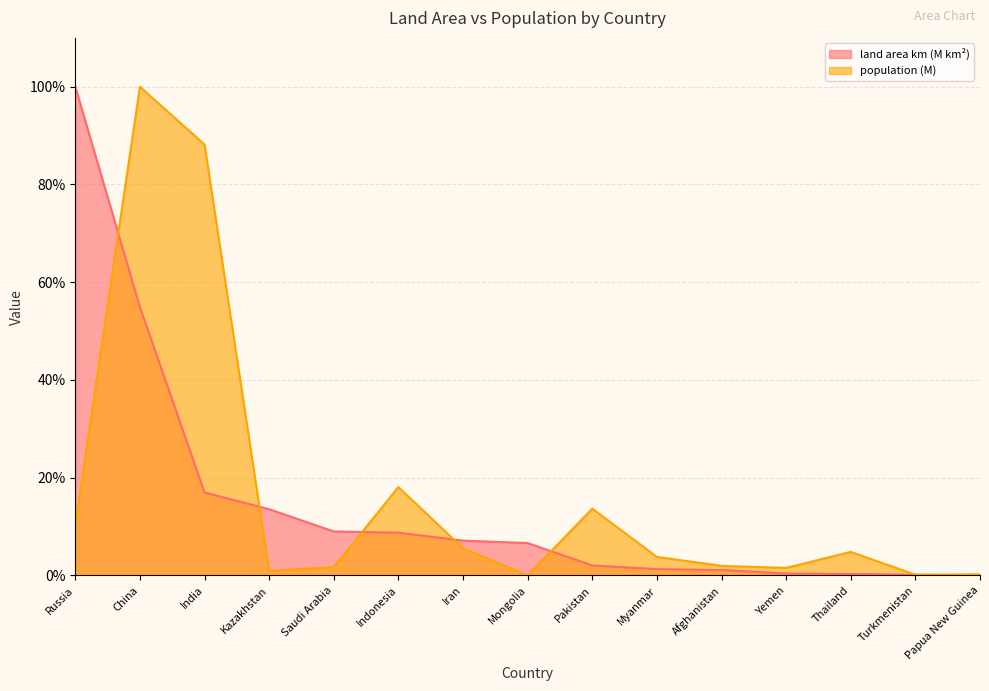

Where do land area km (M km²) and population (M) first cross each other?

Russia and China